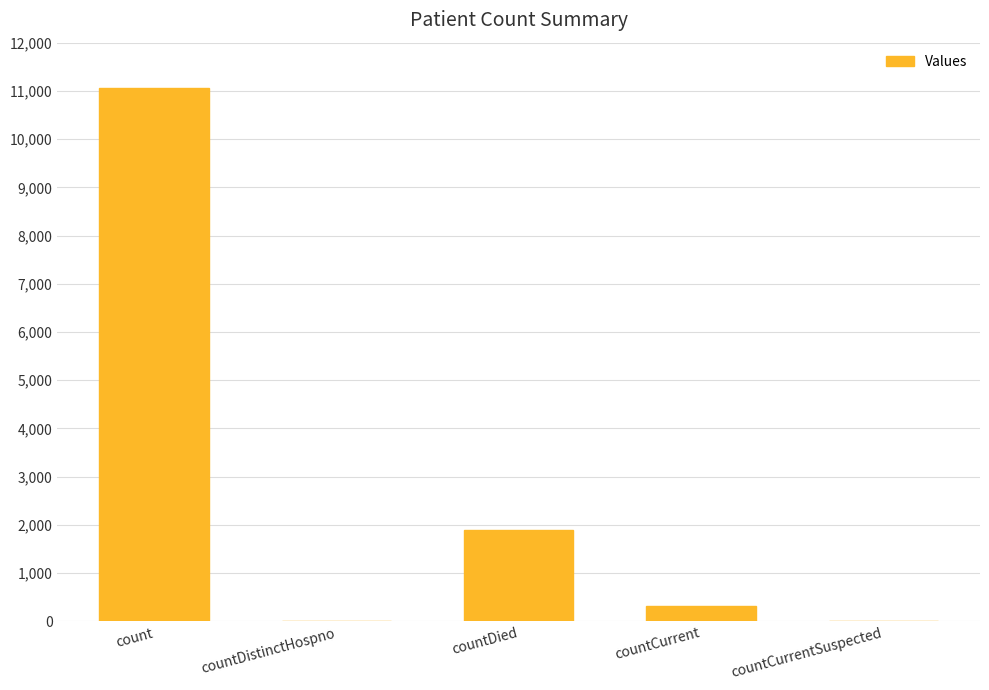

What is the approximate value at countCurrent, to the nearest 10?

320